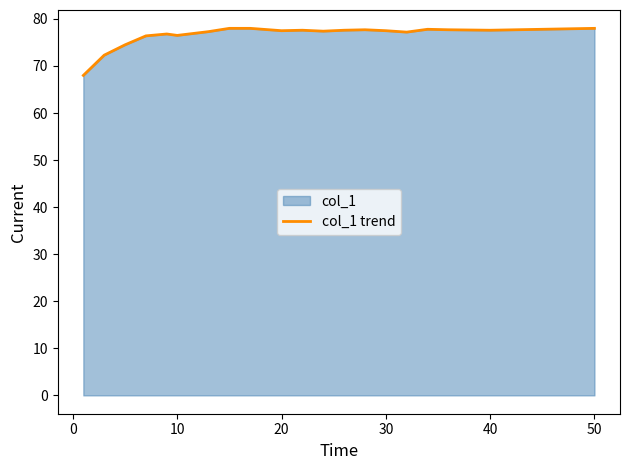

How many values are below 77?

6